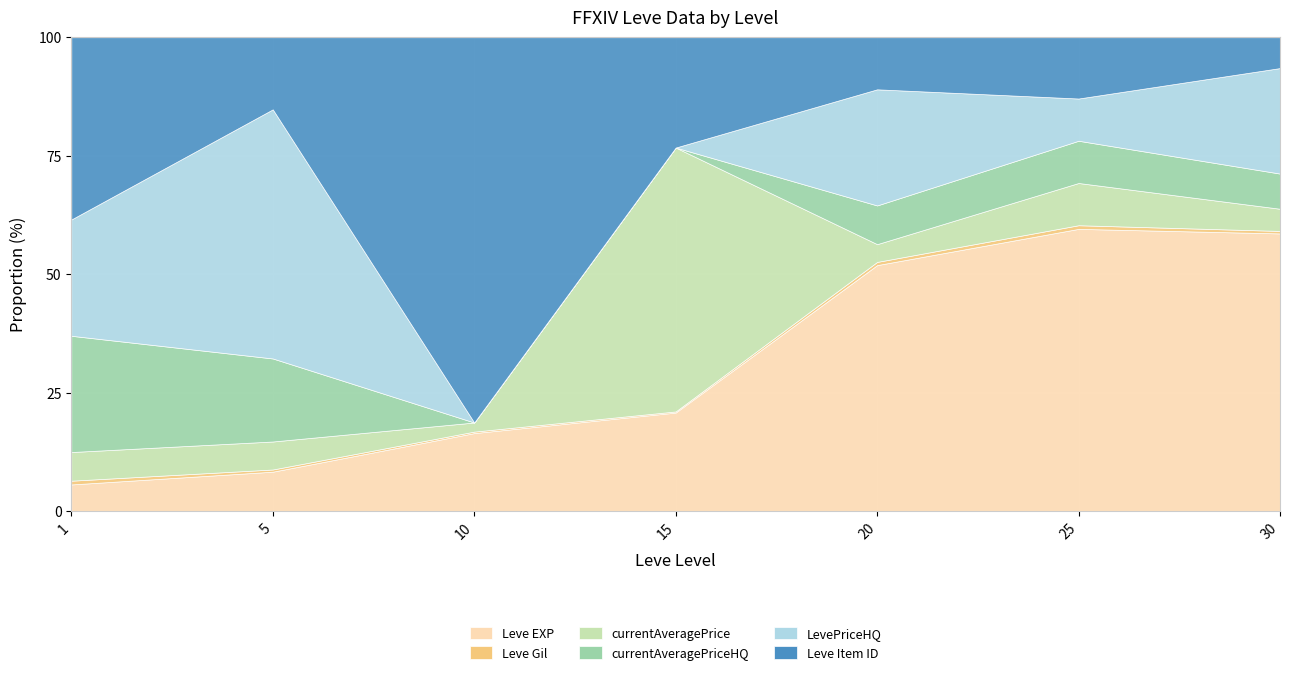

List the series in order of their peak value, lowest first.

Leve Gil, currentAveragePriceHQ, LevePriceHQ, currentAveragePrice, Leve EXP, Leve Item ID